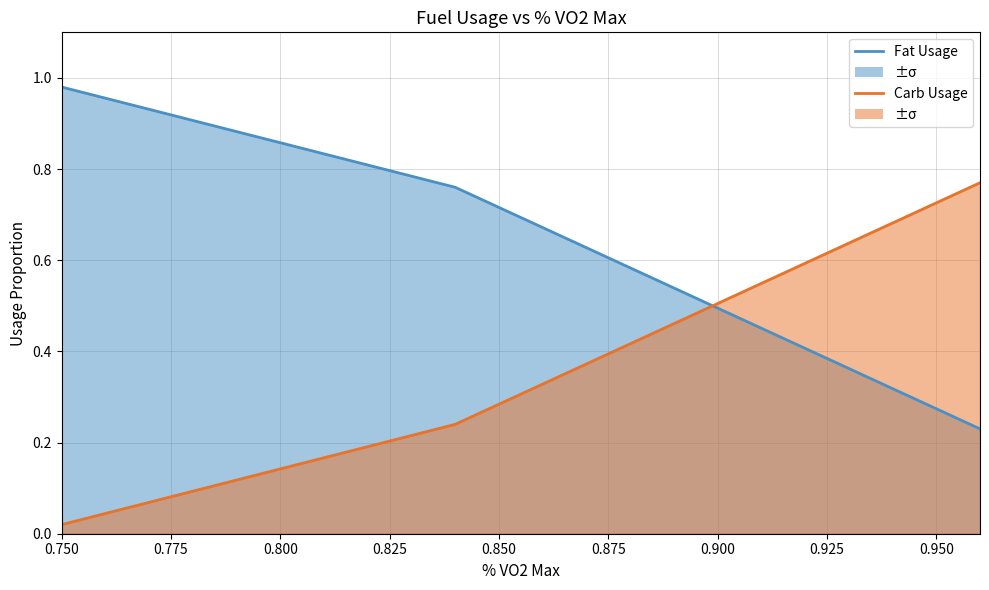

List the labels in order of Fat Usage value, smallest first.

0.96, 0.84, 0.75